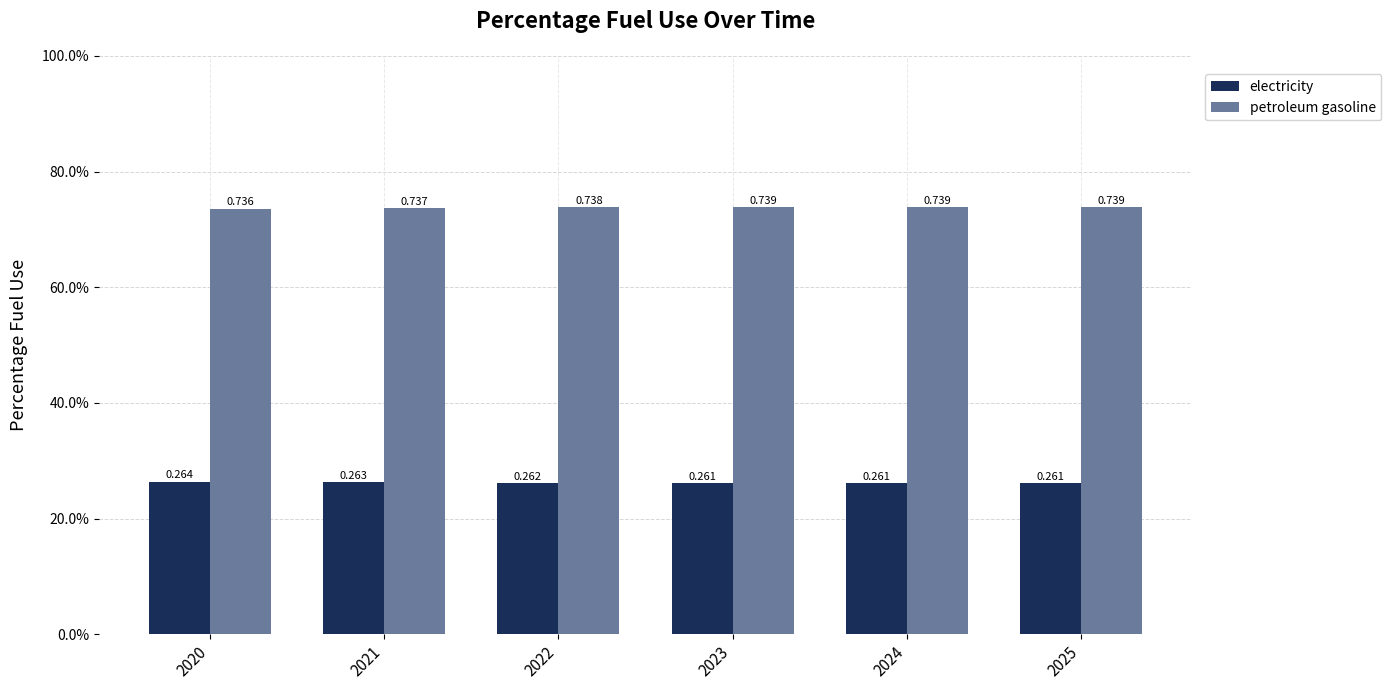

What is the sum of the electricity values at 2024 and 2022?

0.5